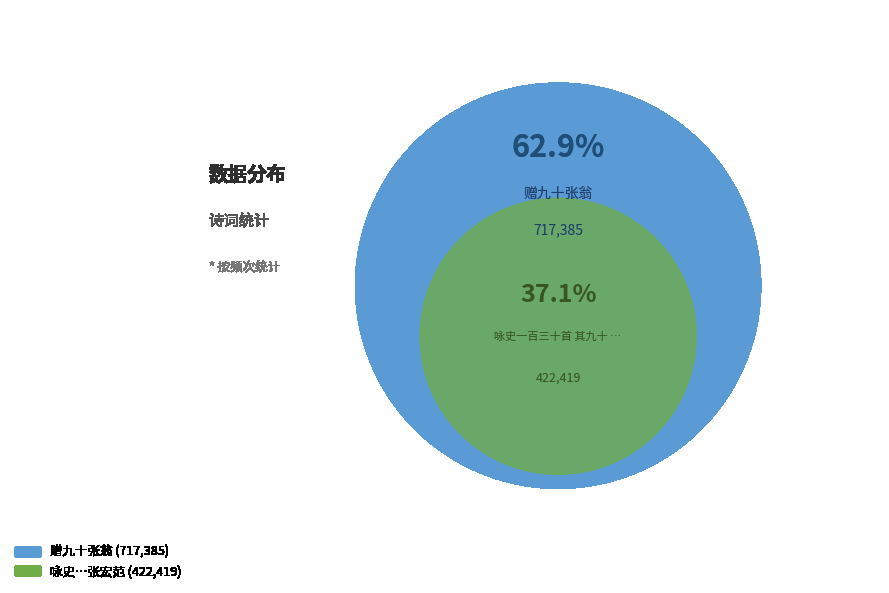

To the nearest percent, what is the average slice percentage?

50%